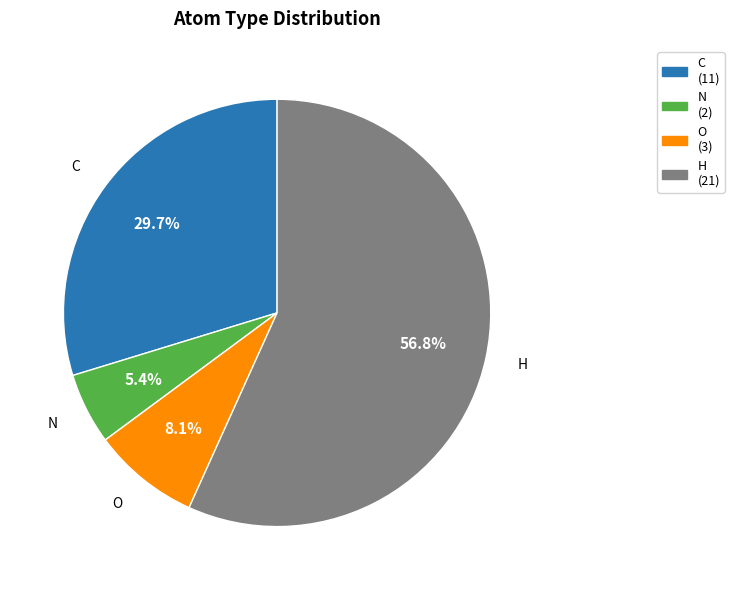

Which has a higher value, H or O?

H